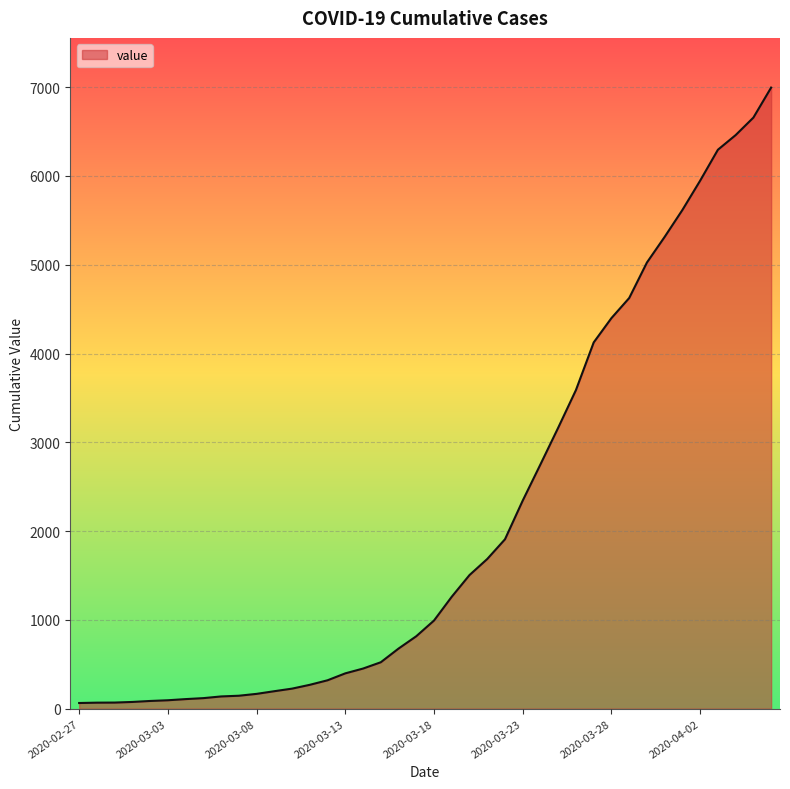

What is the maximum value shown in the chart?

6995